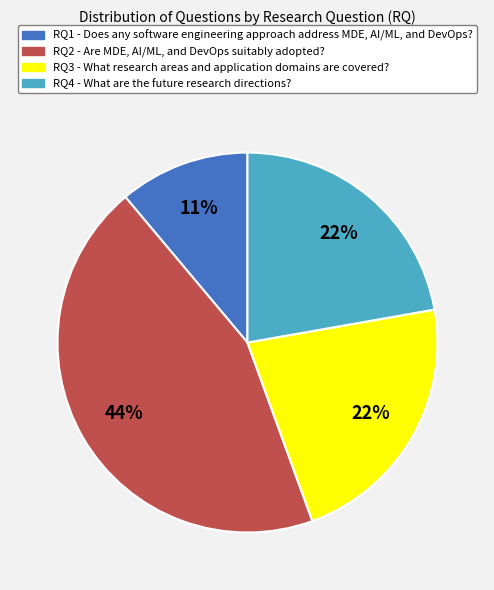

Count the number of slices in the pie.

4